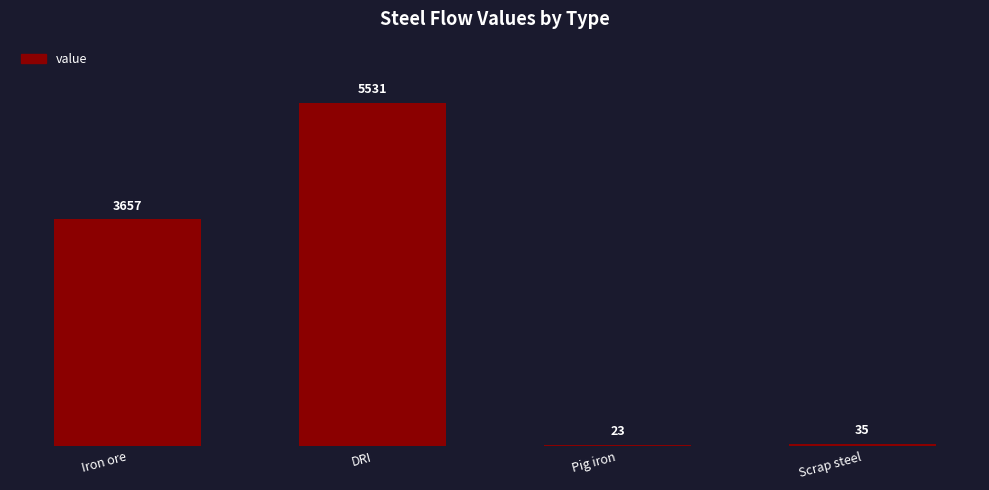

Are the bars horizontal?

No